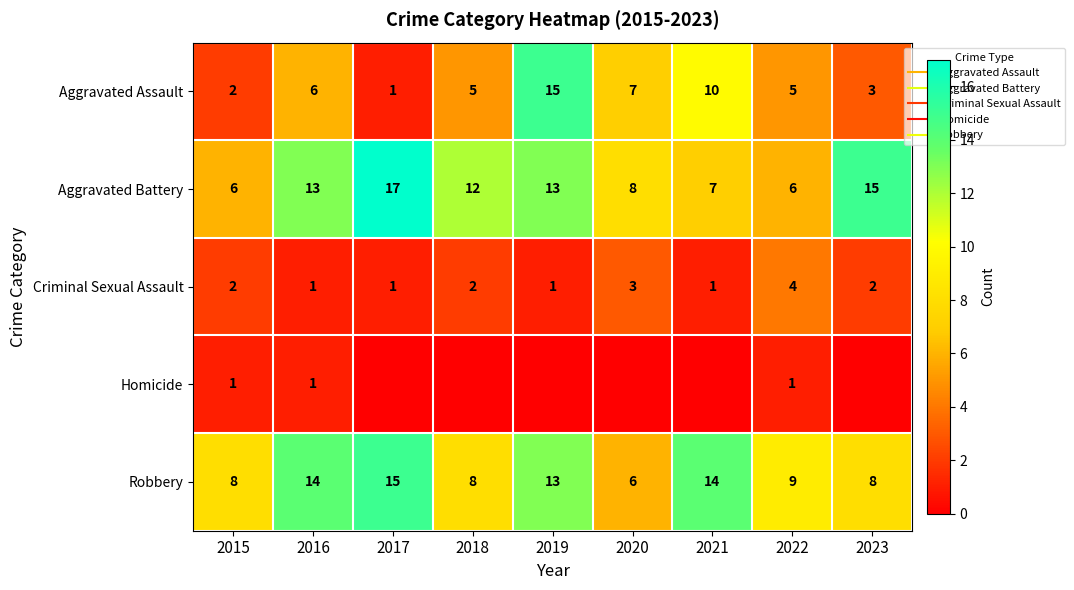

Between 2015 and 2017, which is larger?

2015